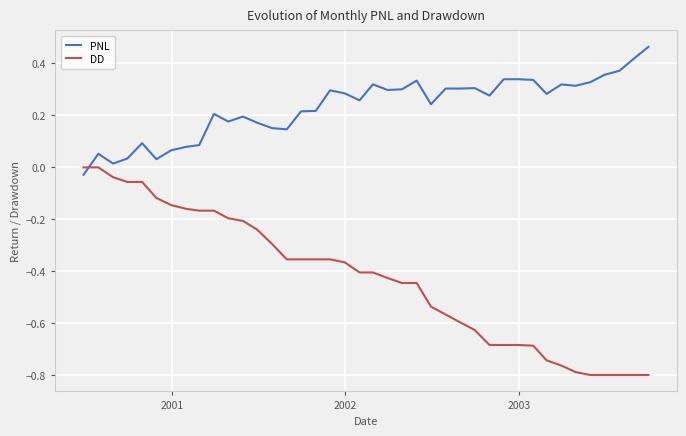

True or false: PNL and DD intersect in this chart.

True